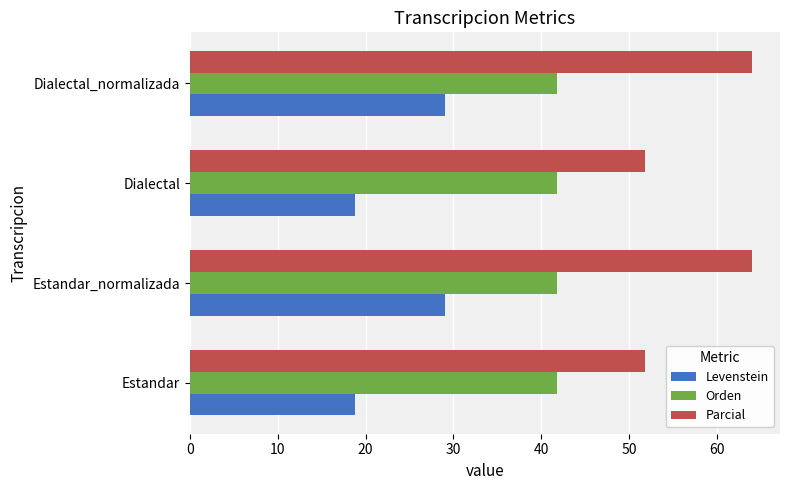

How many distinct data groups are displayed?

3